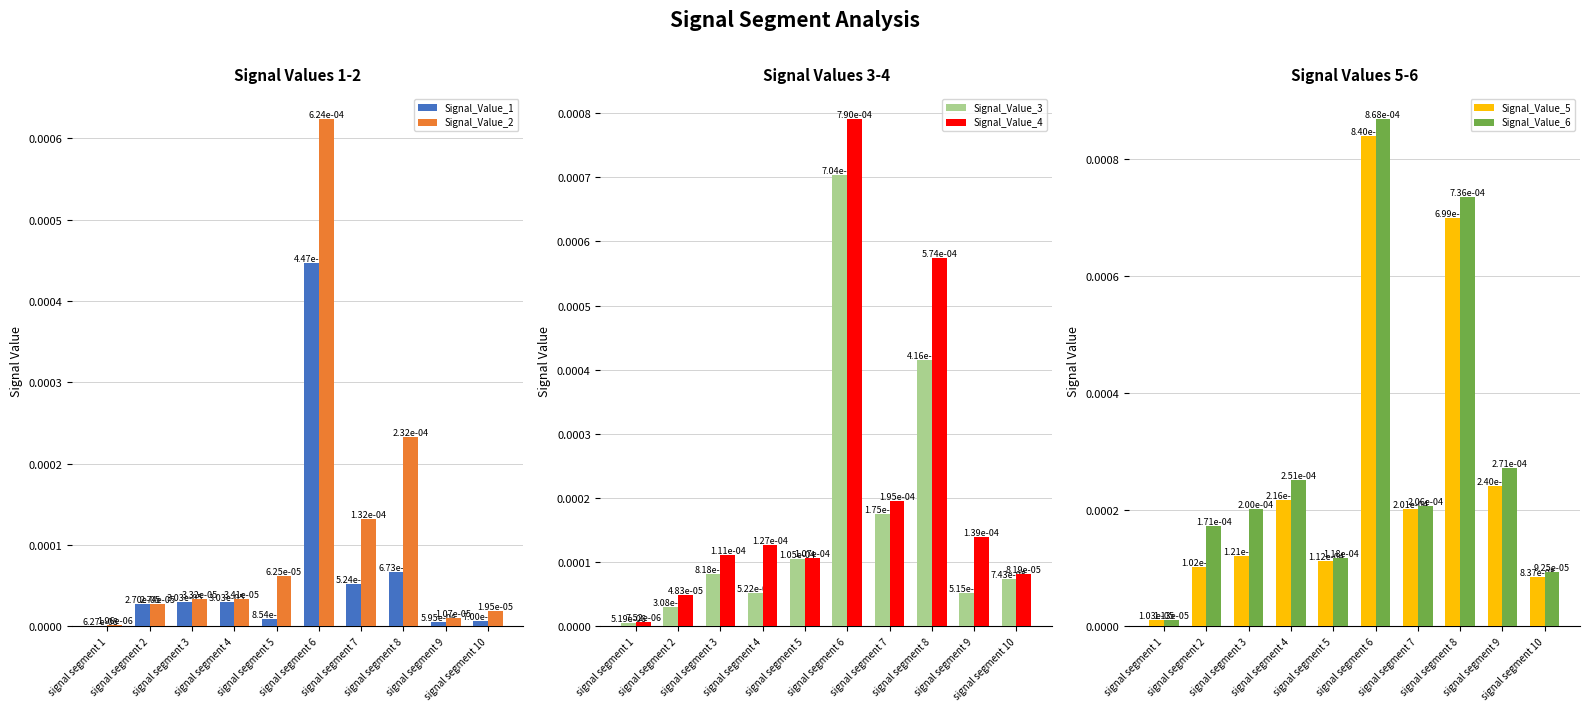

Between signal segment 1 and signal segment 7, which series saw the biggest shift?

Signal_Value_6